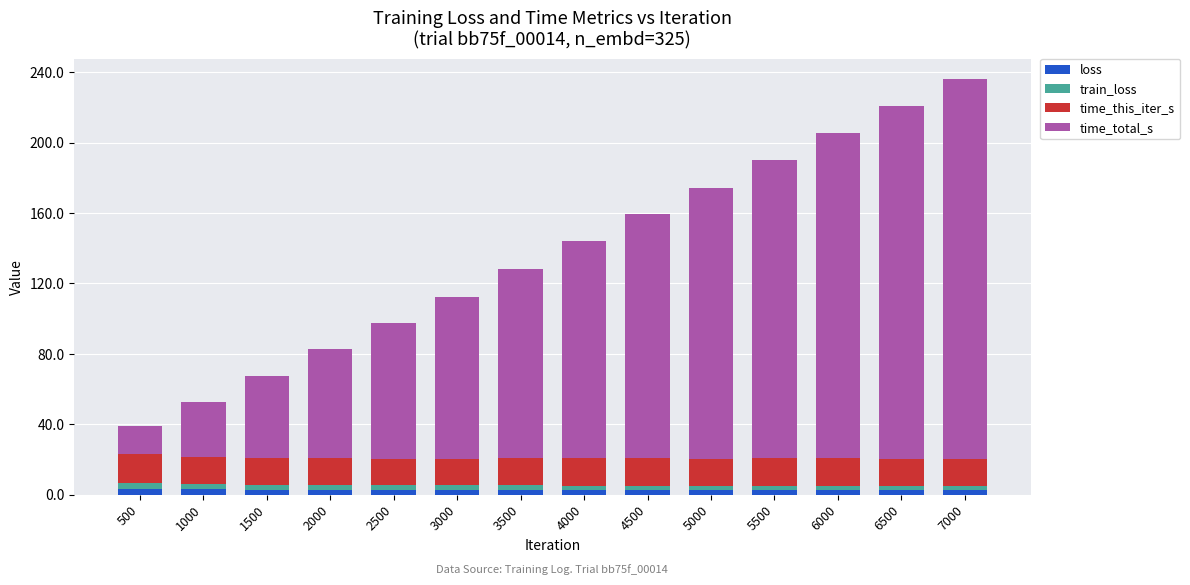

True or false: loss has a value of 2.5 at 4500.

True